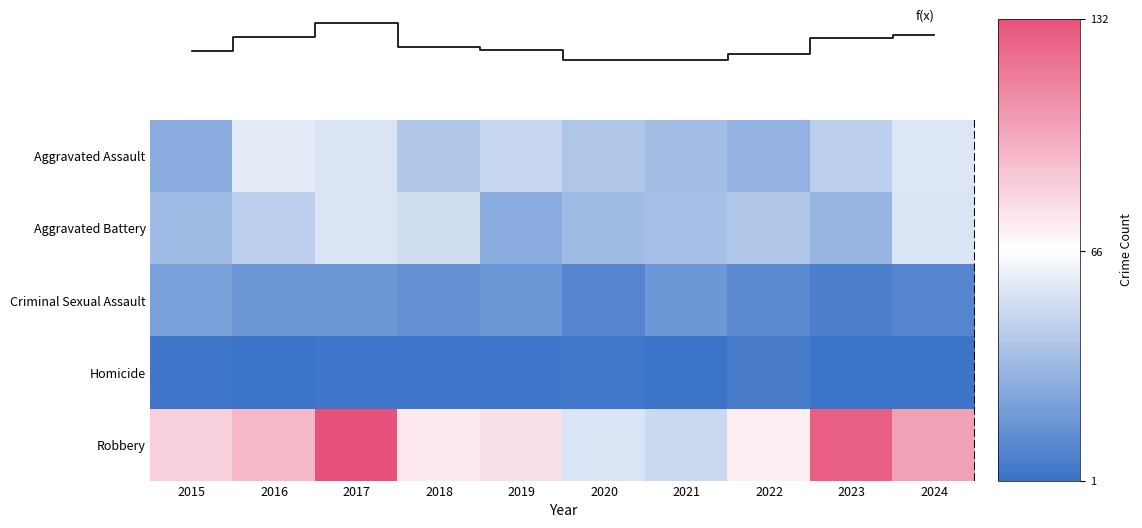

Which category has the lowest value in the Criminal Sexual Assault series?

2023